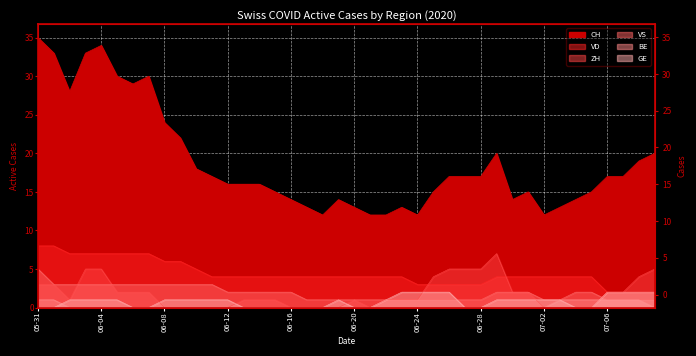

Is it true that BE equals 0 at 2020-06-19?

True